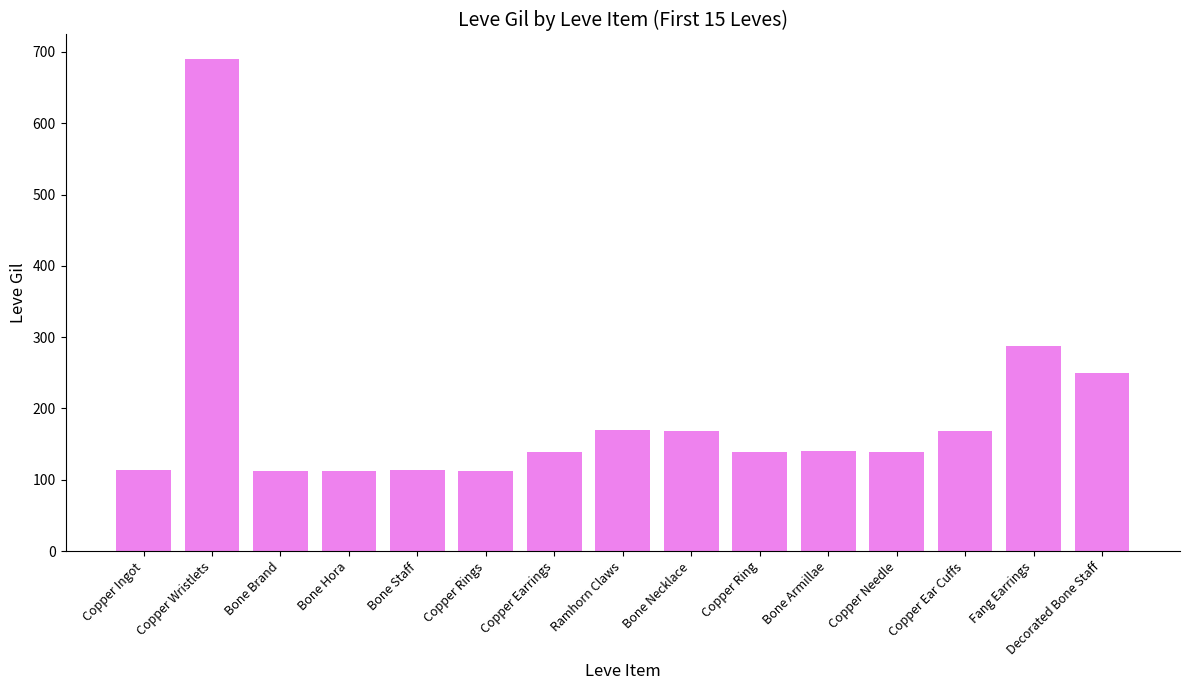

The chart shows a value of 168 at Copper Ear Cuffs. True or false?

True